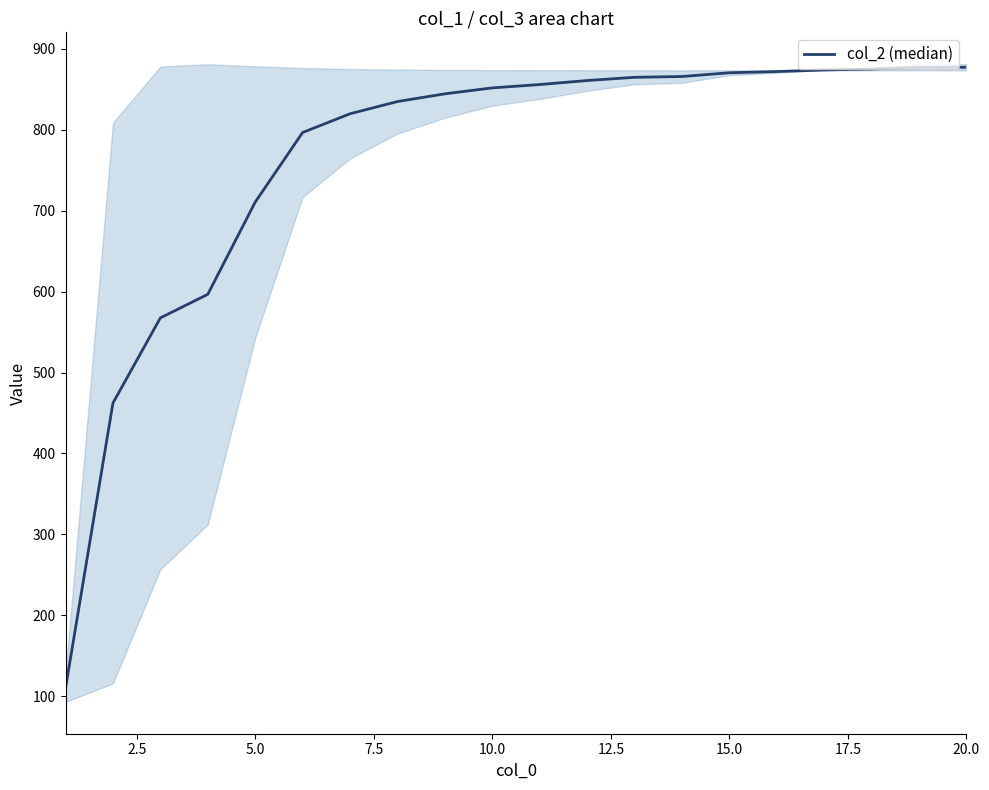

Is this an area chart (filled region under the line)?

No